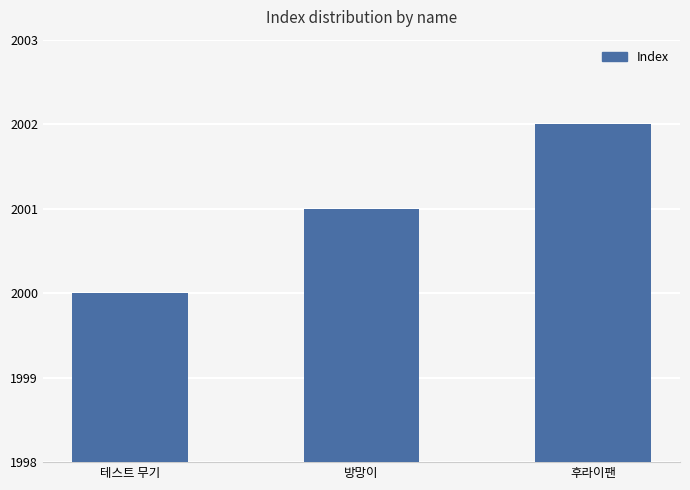

The value at 방망이 is 2001. True or false?

True